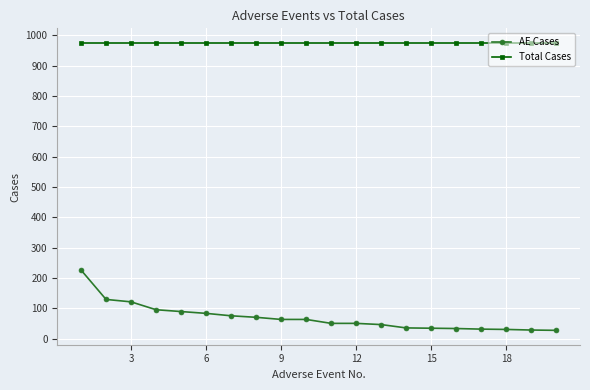

List the series in order of their overall mean, lowest first.

AE Cases, Total Cases